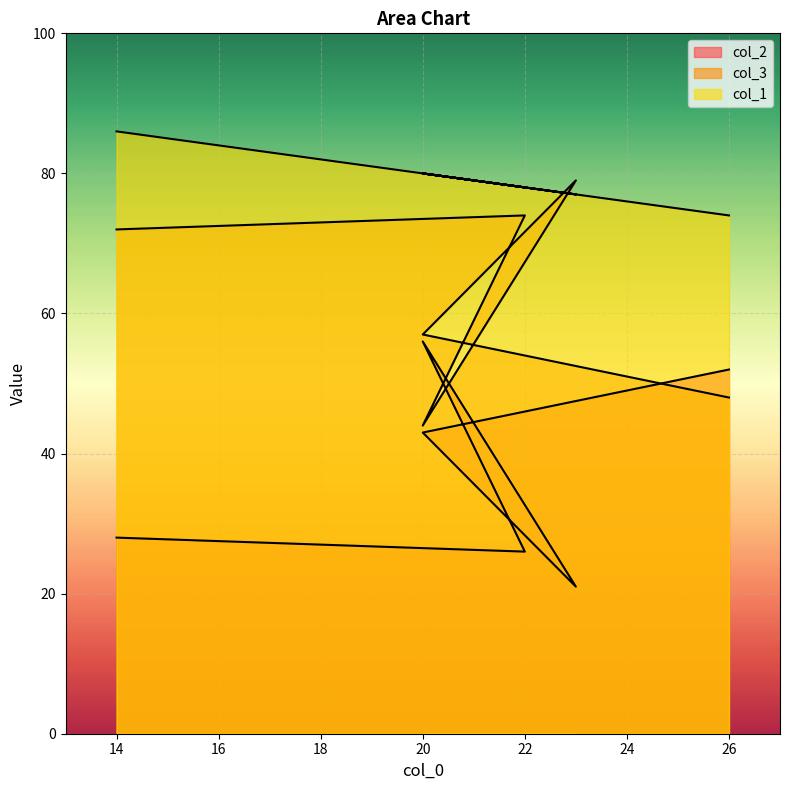

What are all the series names shown in the legend?

col_2, col_3, col_1